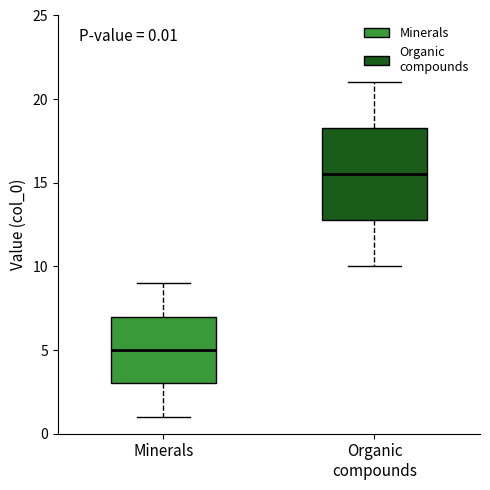

Which box's median line is the lowest?

Minerals